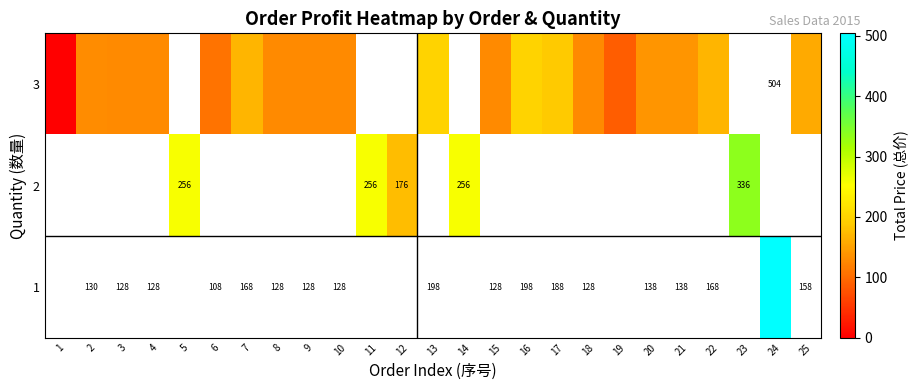

What is the difference between the row_0 values at 18 and 25?

30.0